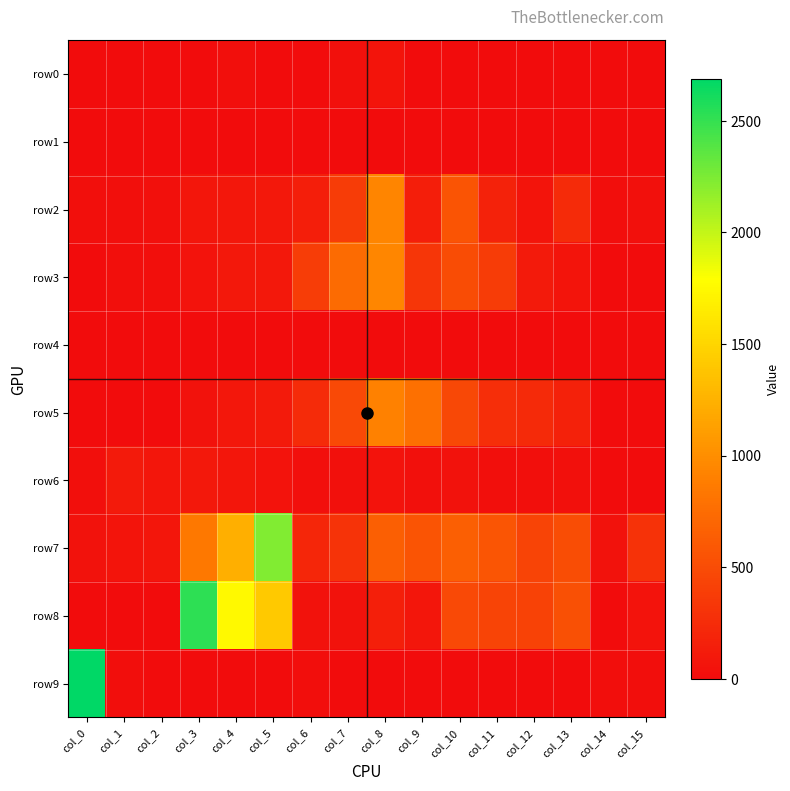

Which series changed the most between col_6 and col_9?

row5